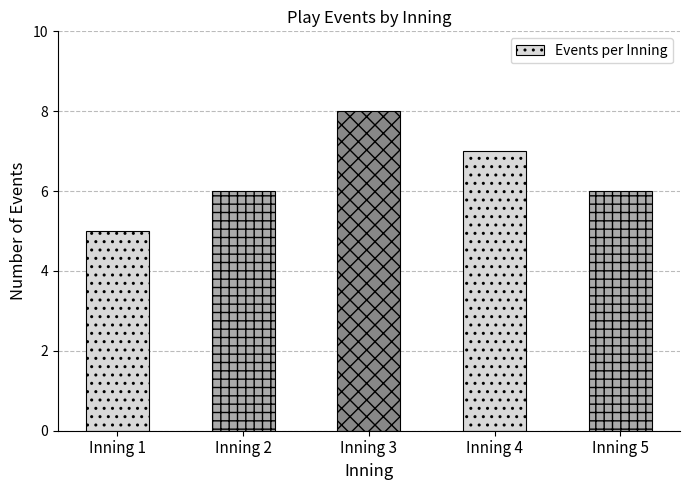

Is it true that the value at Inning 5 is 6?

True